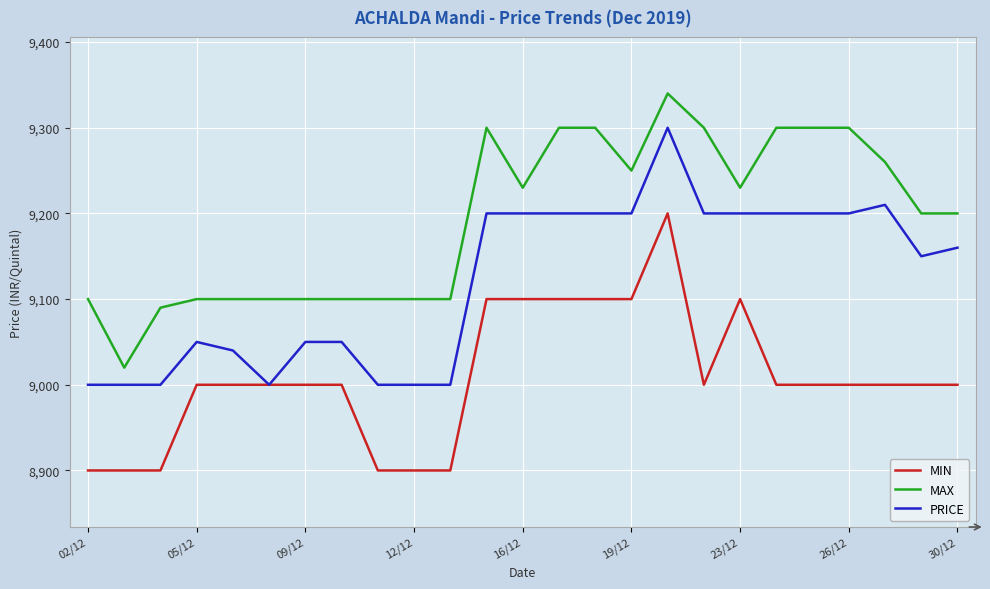

What is the minimum value for MIN?

8900